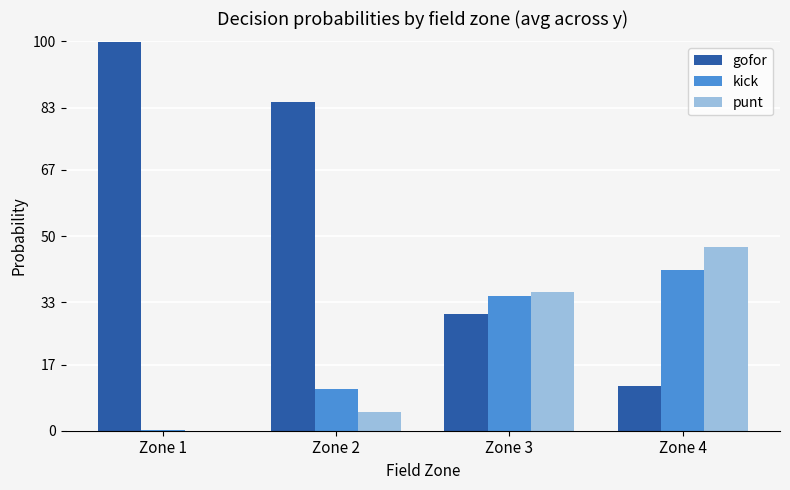

List the series in order of their peak value, highest first.

gofor, punt, kick